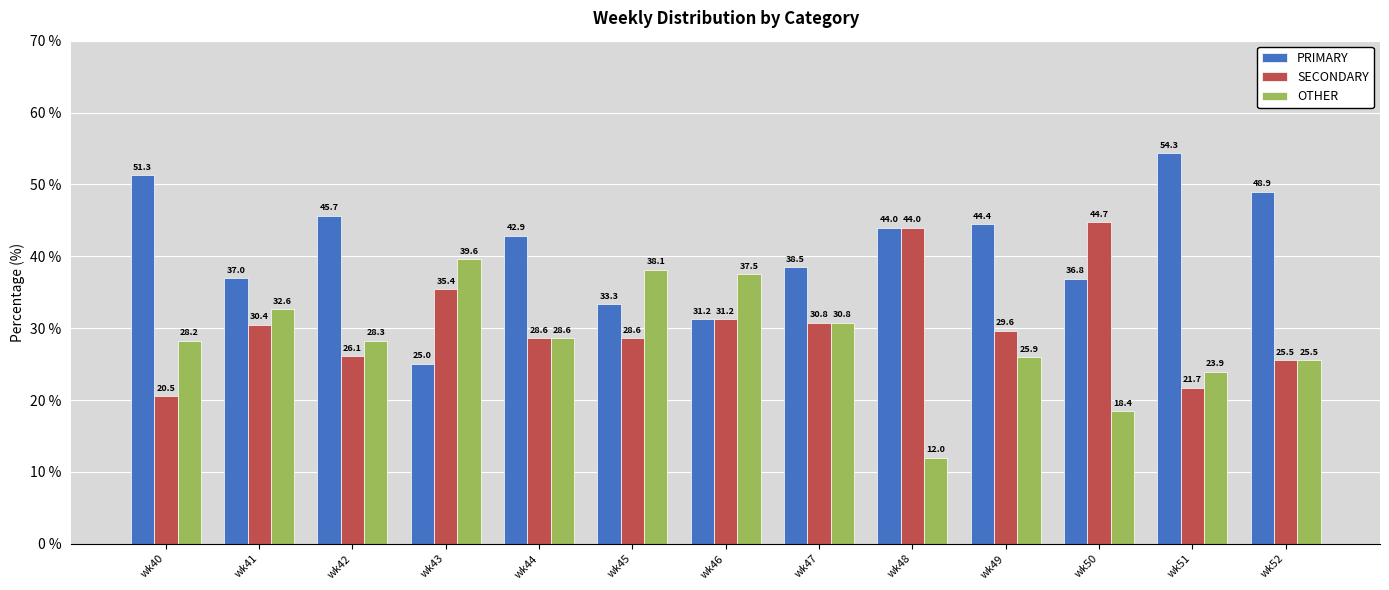

Which series has the largest range (max minus min)?

PRIMARY